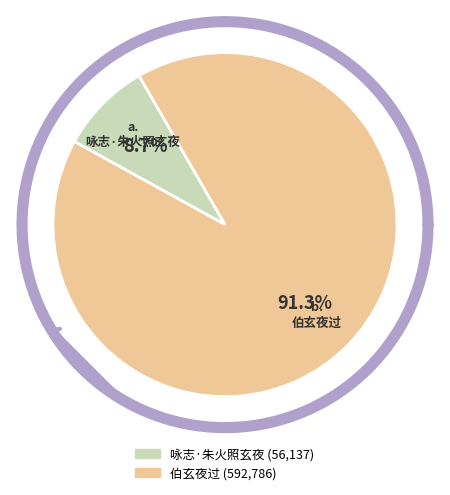

The 伯玄夜过 slice represents 91% of the pie. True or false?

True